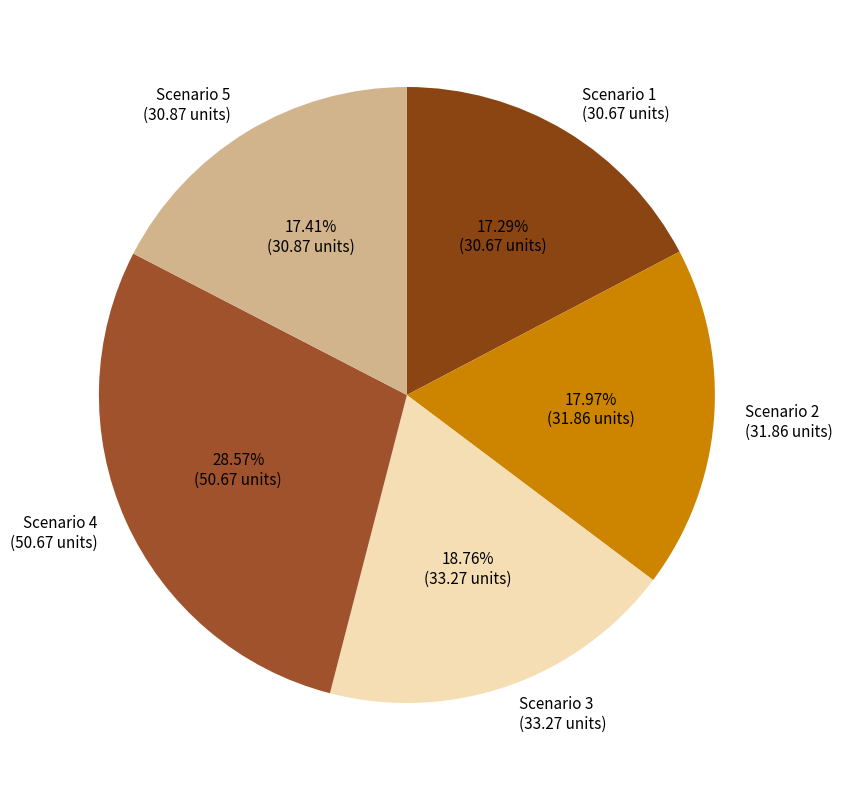

Approximately how many times larger is the value at Scenario 3 (33.27 units) compared to Scenario 5 (30.87 units)?

1.1